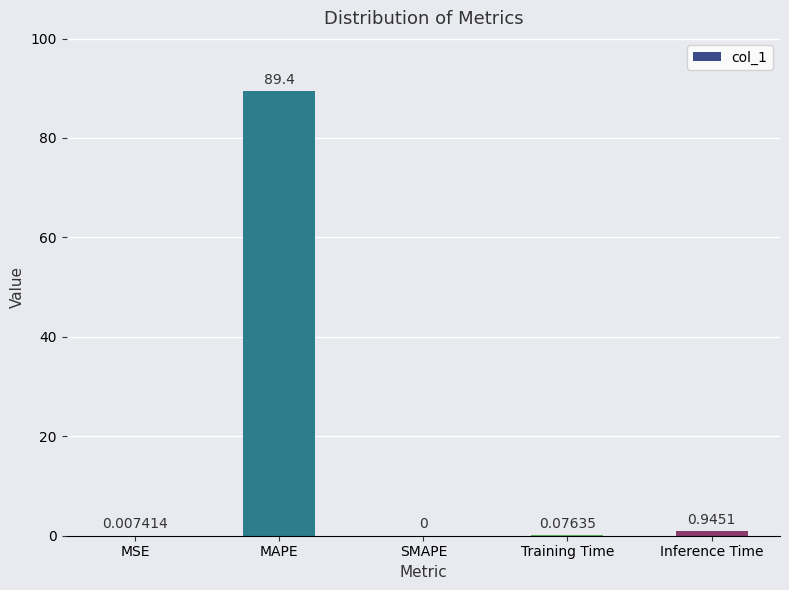

Between MAPE and MSE, which is larger?

MAPE